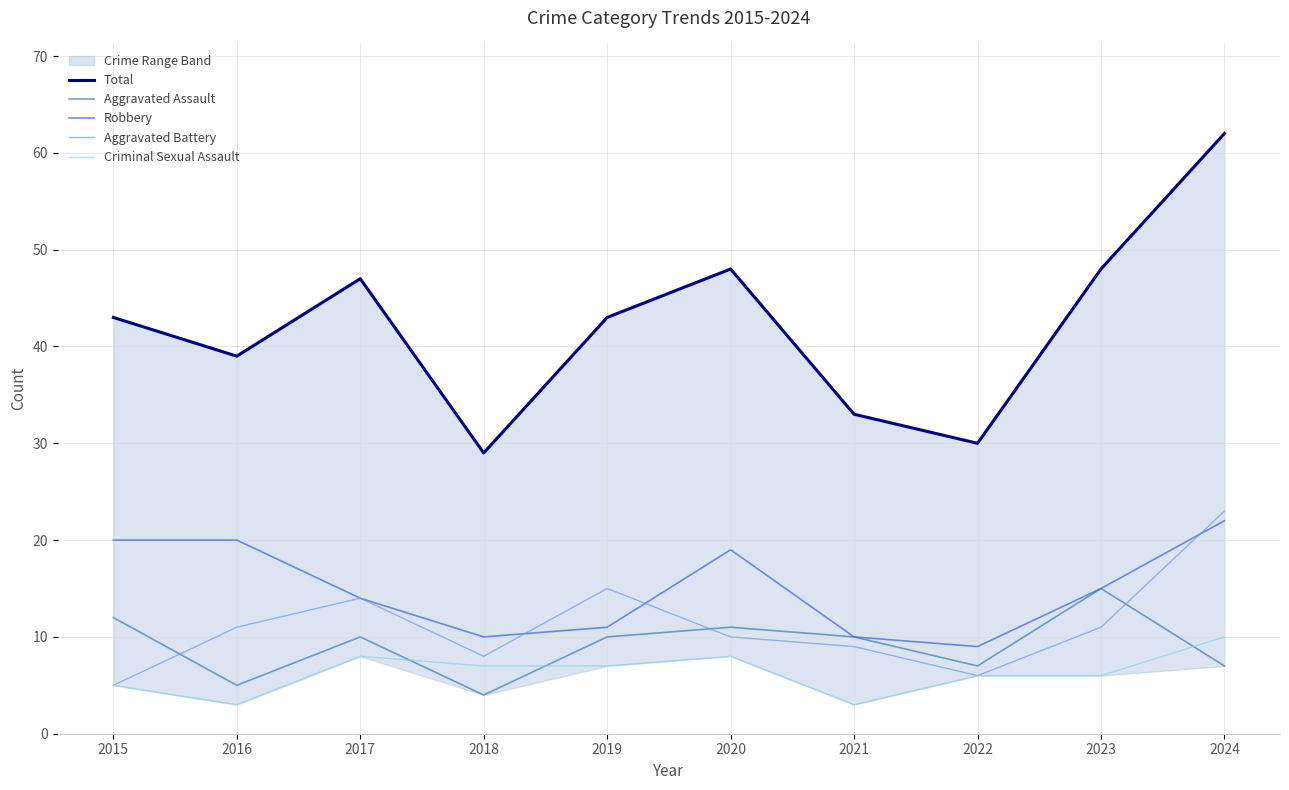

In Aggravated Assault, how many points are lower than both neighbors (excluding endpoints)?

3